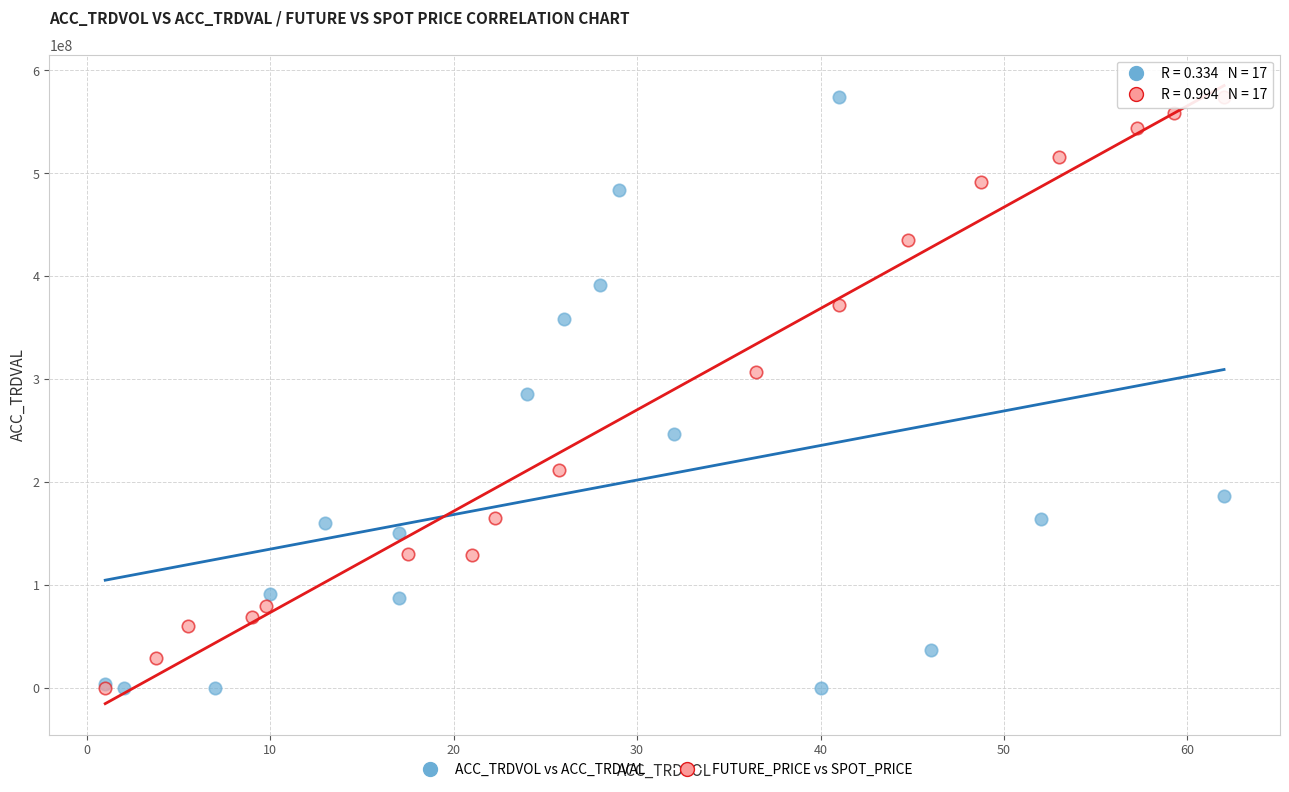

What are all the series names shown in the legend?

ACC_TRDVOL vs ACC_TRDVAL, FUTURE_PRICE vs SPOT_PRICE